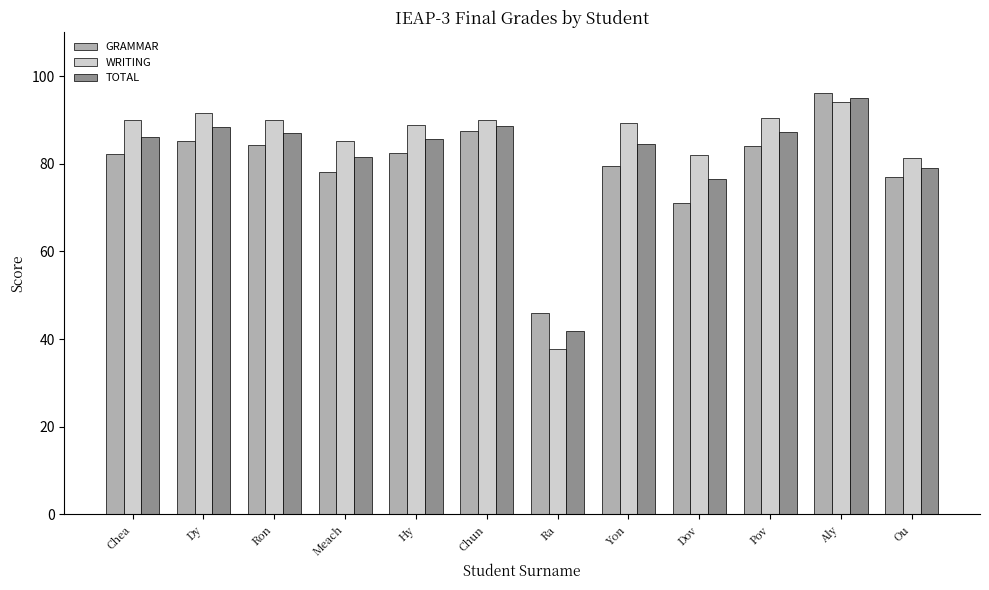

What value does the WRITING series have at Chun?

89.9